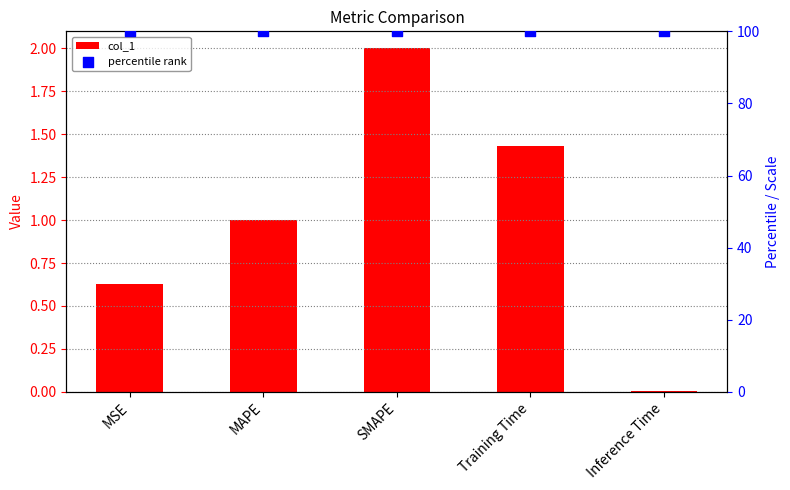

Which series has the largest total across all categories?

percentile rank